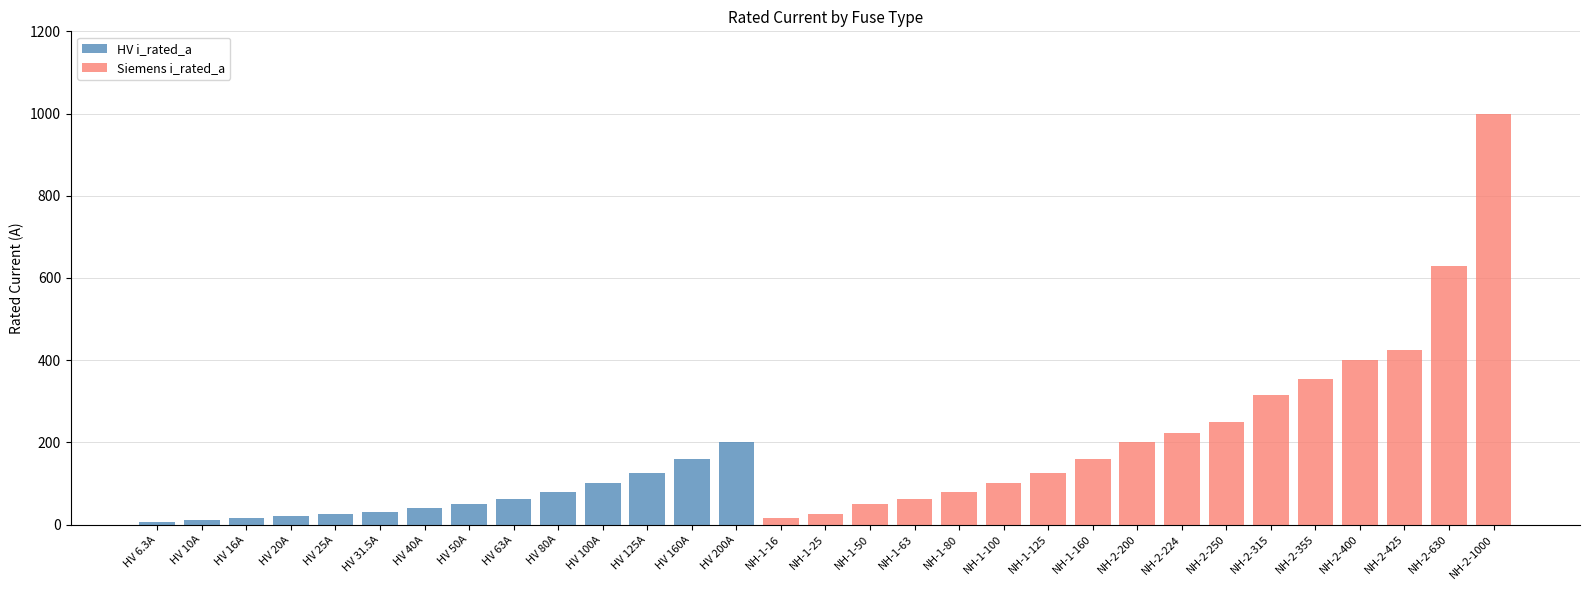

Where is HV i_rated_a nearest to the value 100?

HV 100A